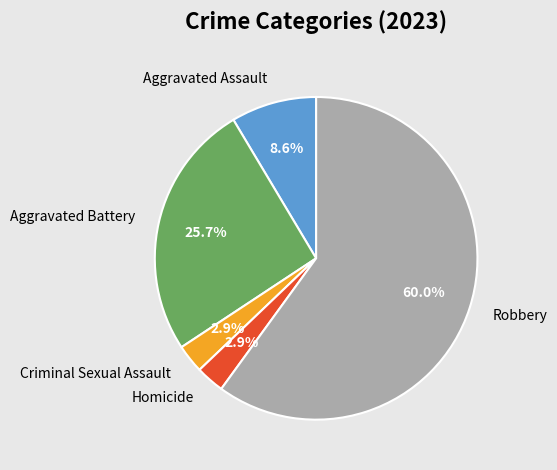

Is it true that Robbery is 66% of the pie?

False